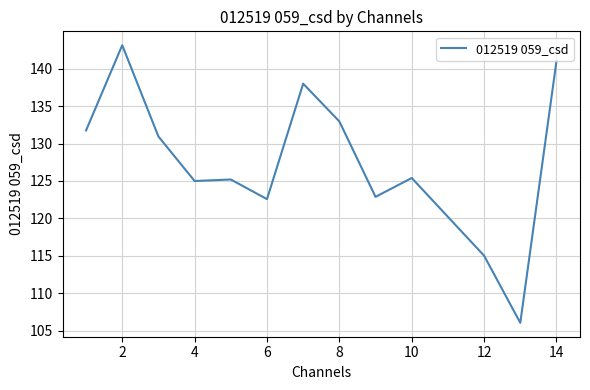

What is the difference between the maximum and minimum values?

37.1